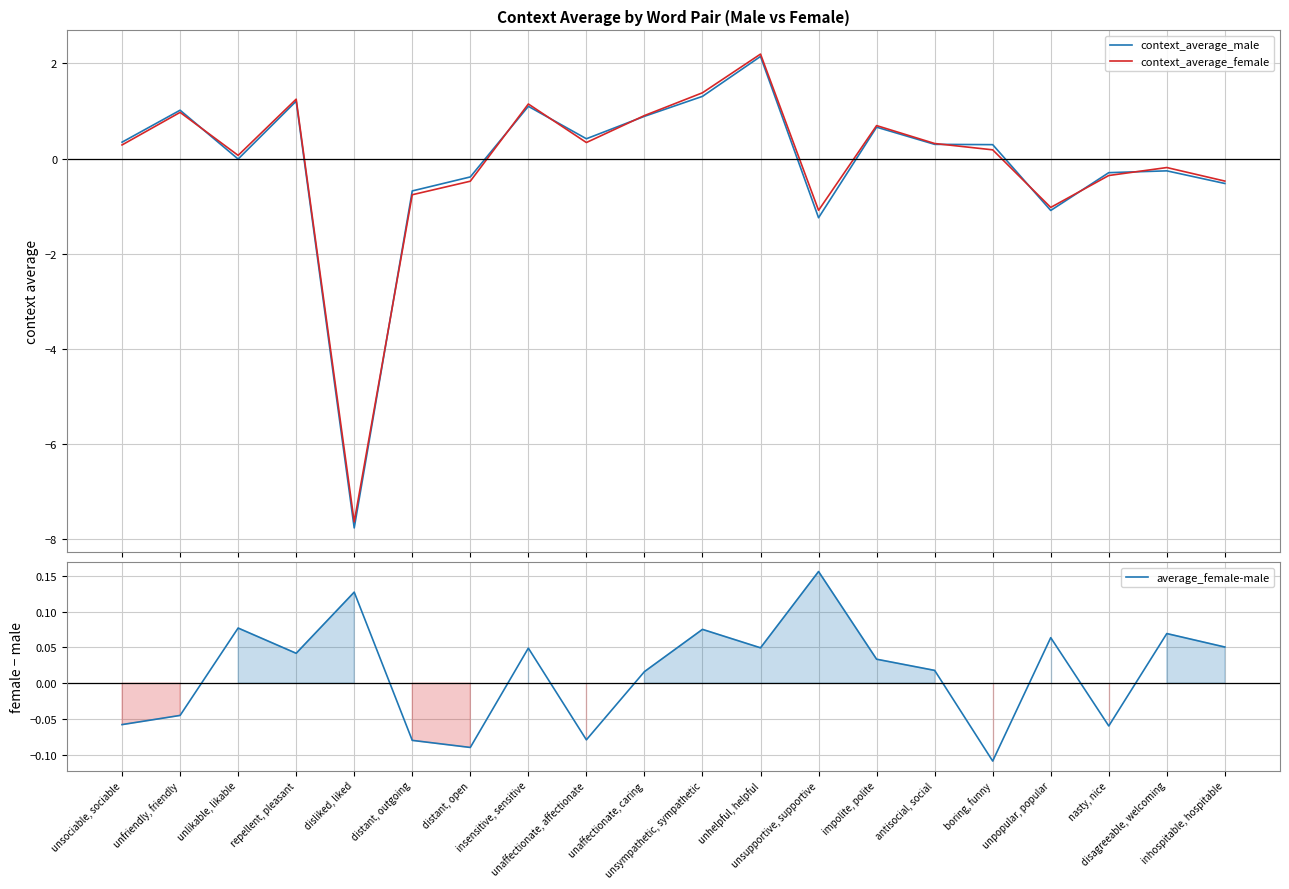

How many data points in context_average_female are less than 0?

8